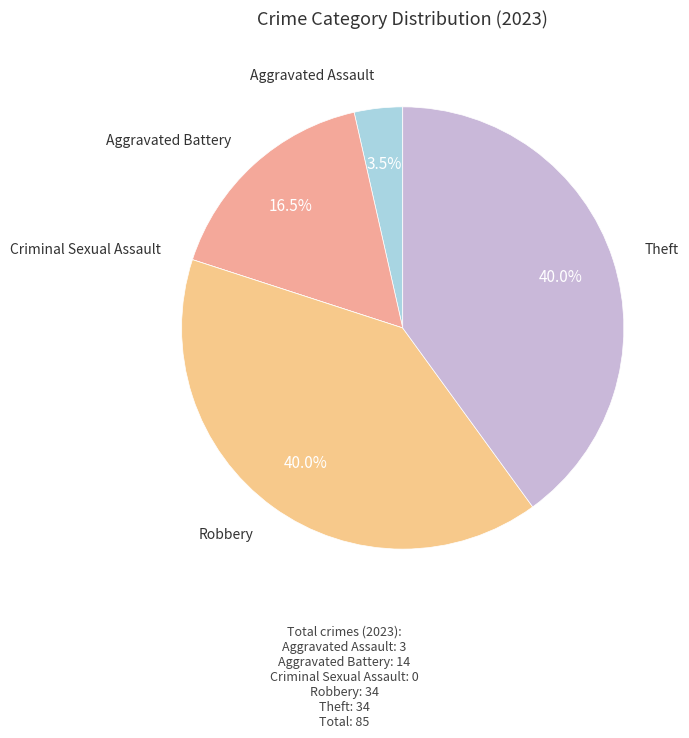

What percentage is the Robbery slice, to the nearest percent?

40%